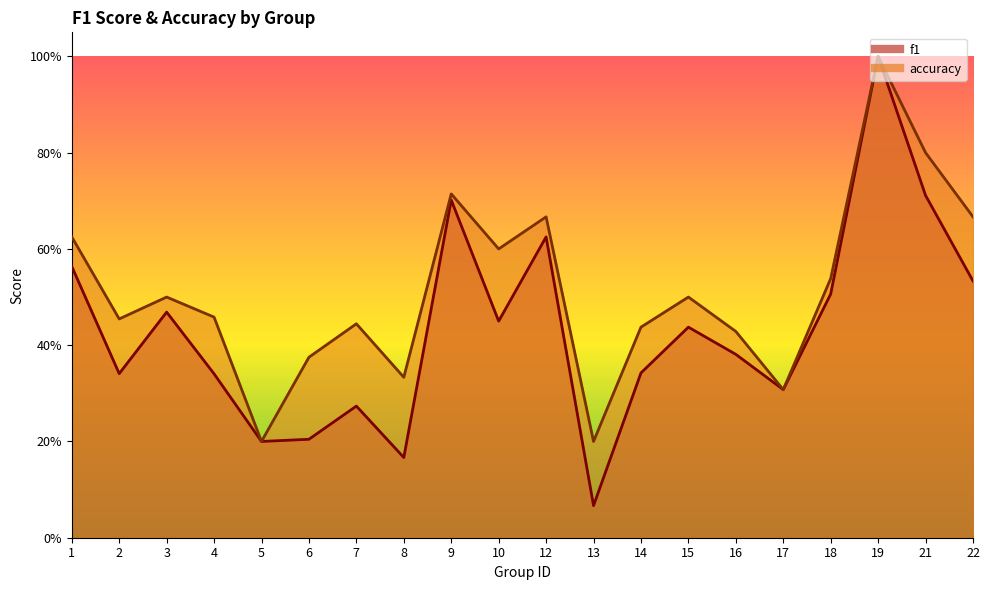

Count the number of categories in the chart.

20